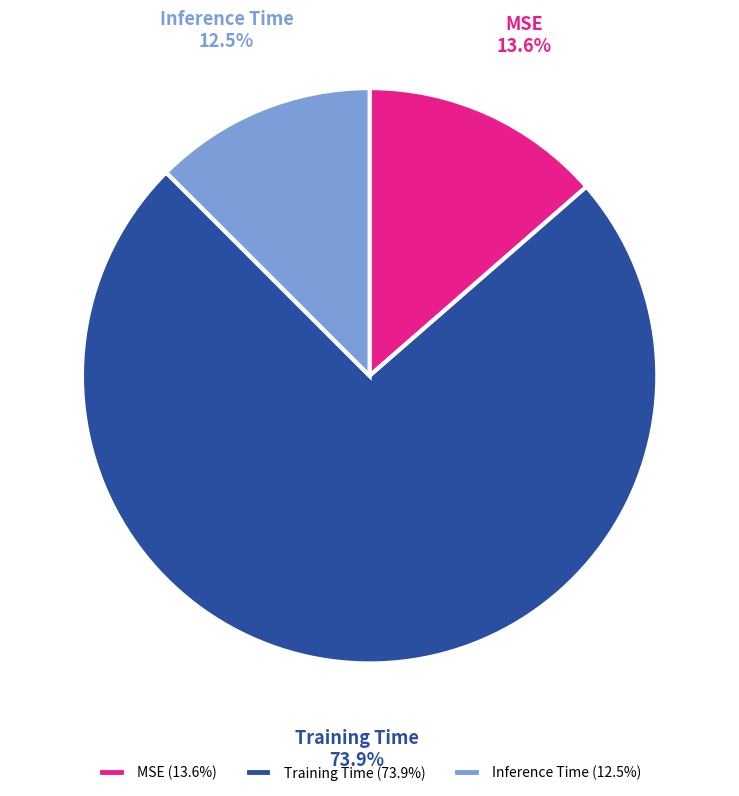

Is it true that Inference Time is 25% of the pie?

False